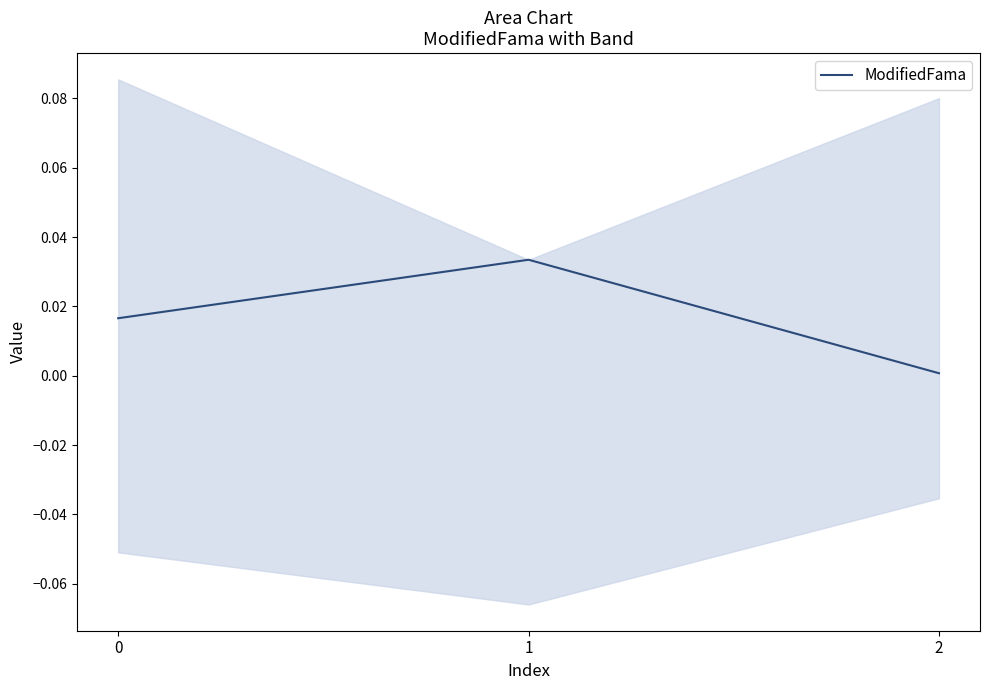

At which category does the chart reach its minimum across all series?

2